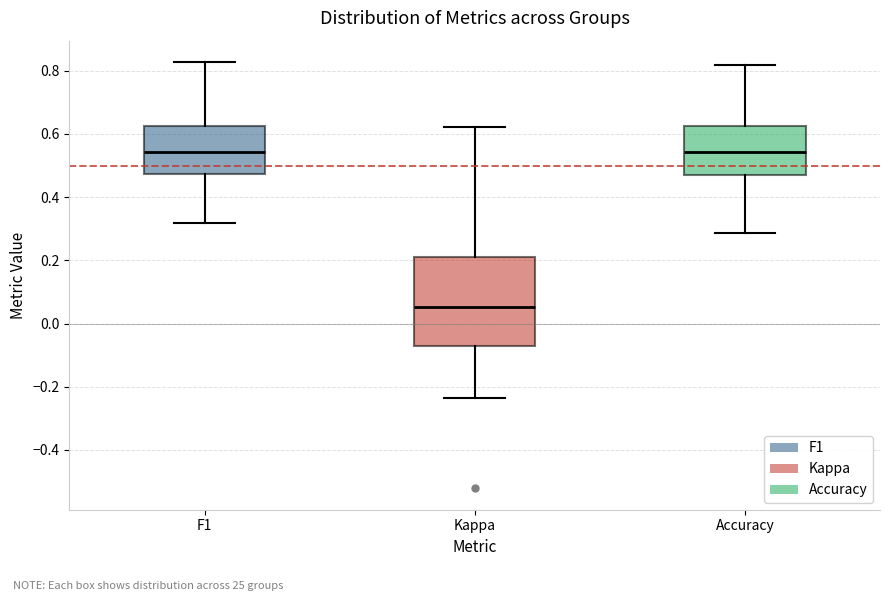

Reading left to right, transcribe this box plot: for each box, give where its median line is, the range the box spans, and where its two whiskers end, as read against the y-axis. The values are not printed on the chart, so give them approximately, as read against the axis.

F1: median 0.54, box 0.48 to 0.62, whiskers 0.32 to 0.82
Kappa: median 0.06, box -0.06 to 0.22, whiskers -0.24 to 0.62
Accuracy: median 0.54, box 0.48 to 0.62, whiskers 0.28 to 0.82